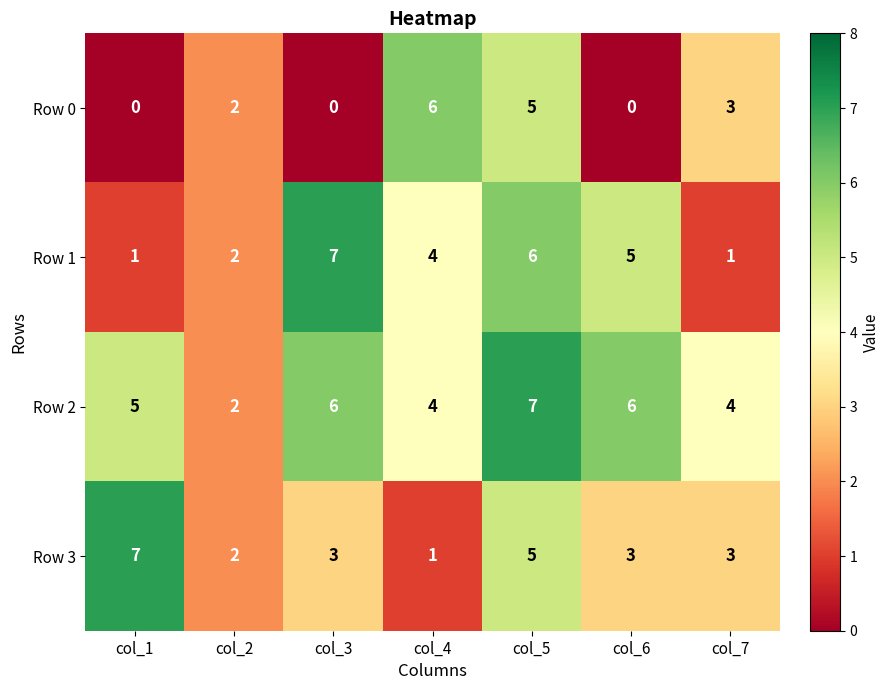

What is the total value across all series at col_2?

8